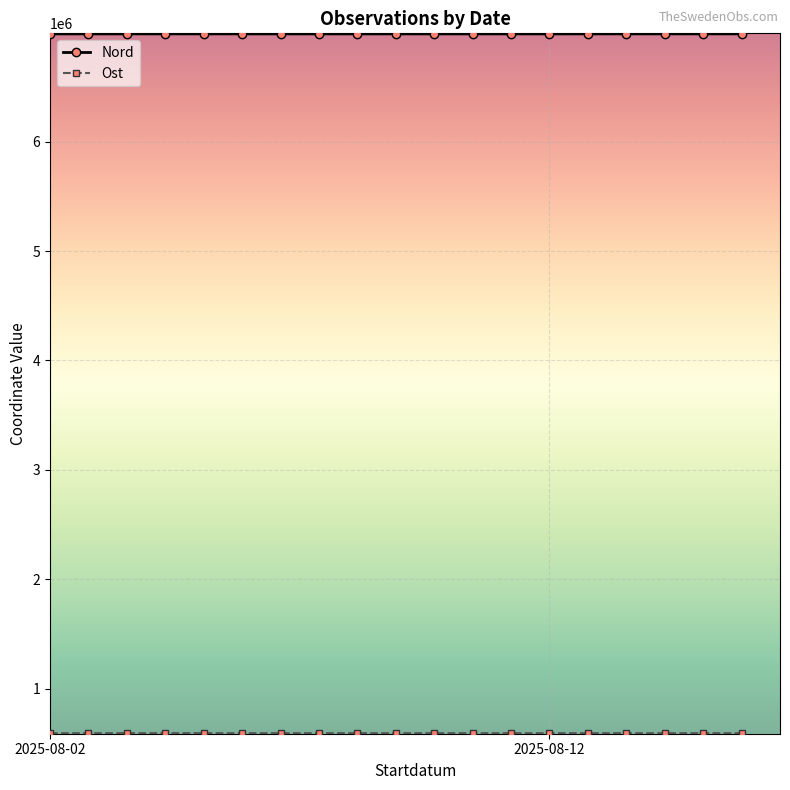

What is the value of the Nord point at the 13th from the left?

6985502